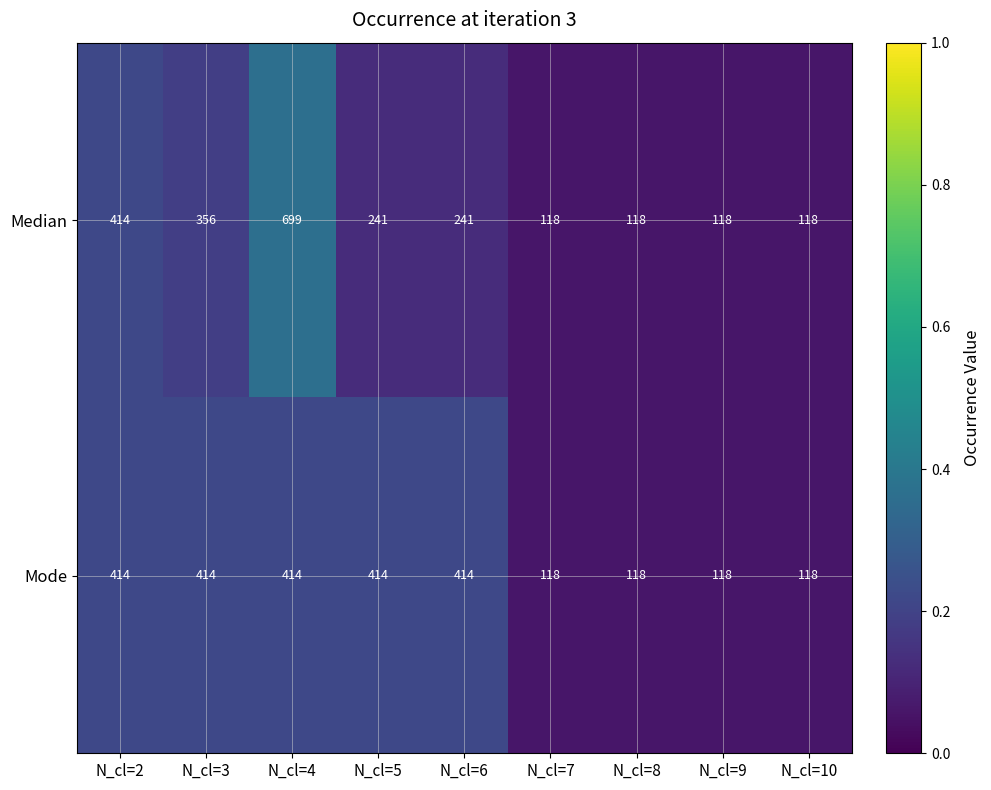

What is the maximum value for Median?

699